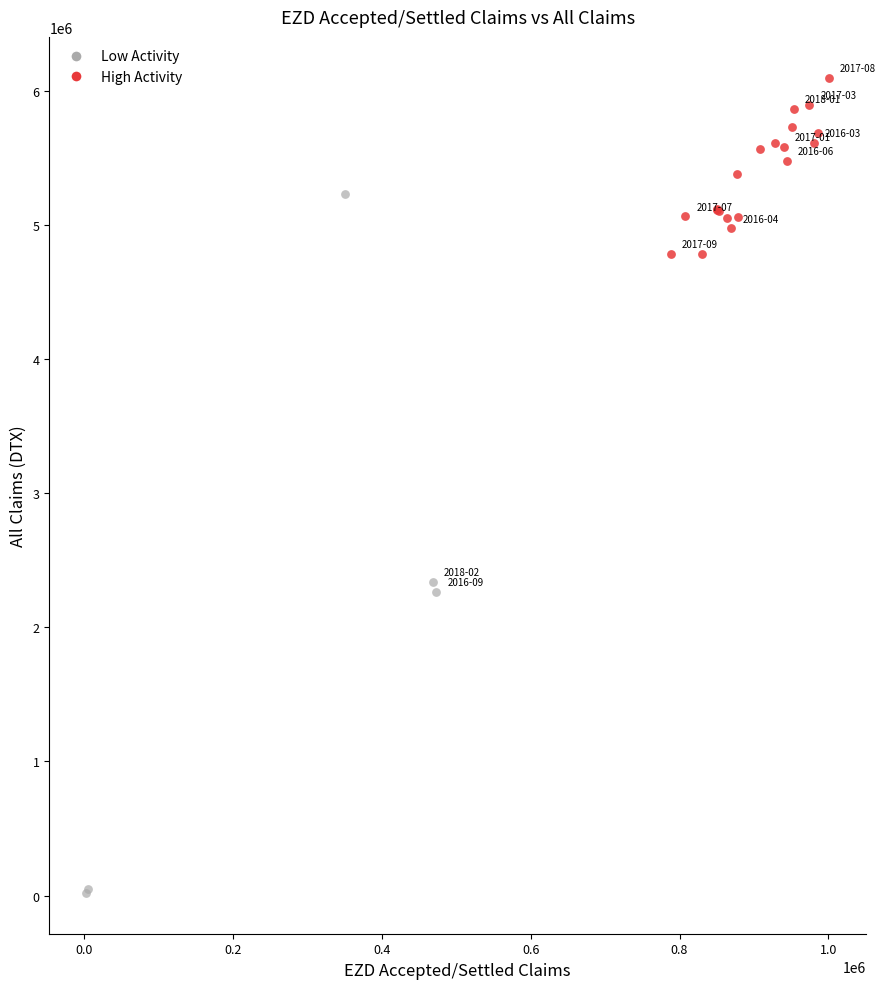

Which series has the widest spread of Y values?

Low Activity